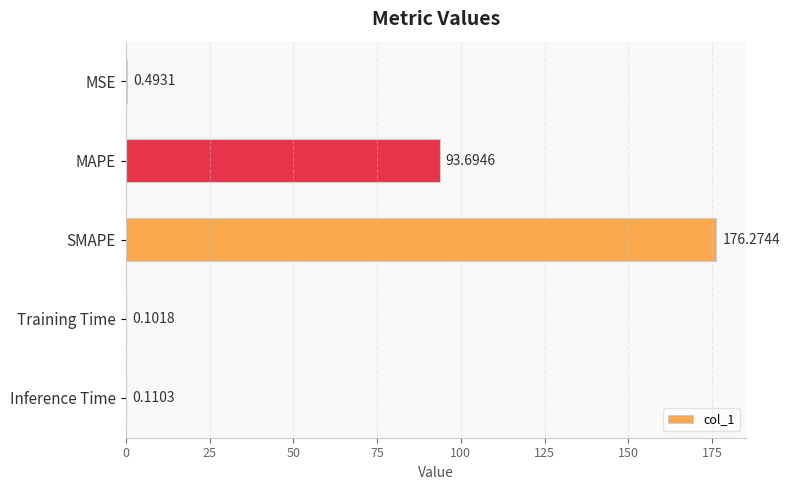

At which category does the chart reach its peak across all series?

SMAPE